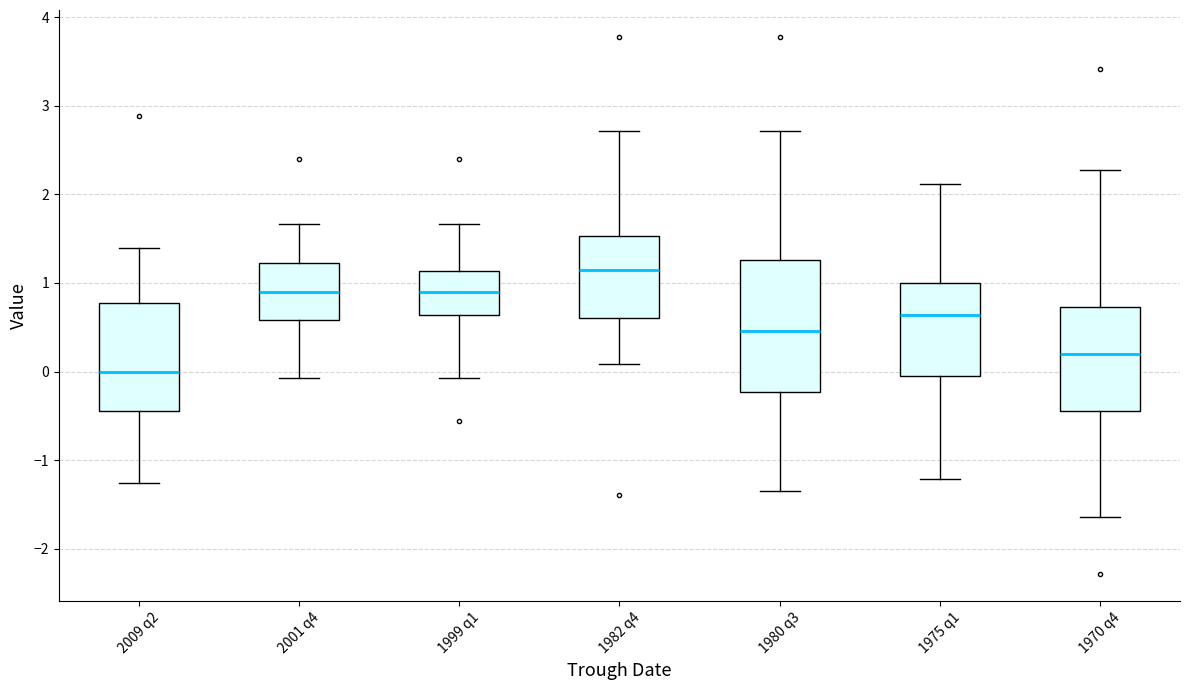

Reading left to right, read every box against the y-axis: the position of its median line, the range the box covers, and the ends of its whiskers. The values are not printed on the chart, so give them approximately, as read against the axis.

2009 q2: median 0.0, box -0.4 to 0.8, whiskers -1.3 to 1.4
2001 q4: median 0.9, box 0.6 to 1.2, whiskers -0.1 to 1.7
1999 q1: median 0.9, box 0.6 to 1.1, whiskers -0.1 to 1.7
1982 q4: median 1.1, box 0.6 to 1.5, whiskers 0.1 to 2.7
1980 q3: median 0.5, box -0.2 to 1.3, whiskers -1.3 to 2.7
1975 q1: median 0.6, box 0.0 to 1.0, whiskers -1.2 to 2.1
1970 q4: median 0.2, box -0.4 to 0.7, whiskers -1.6 to 2.3